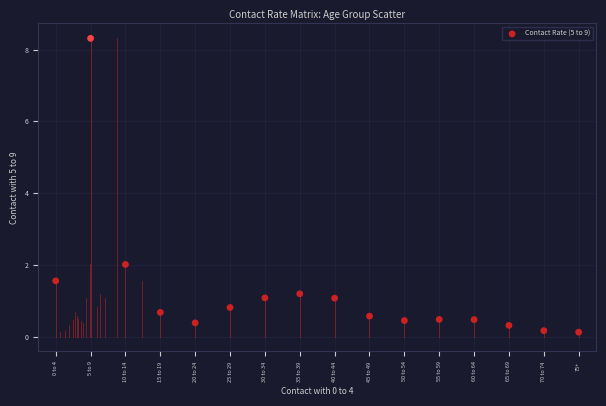

What Y value in the scatter plot is closest to 4?

2.0